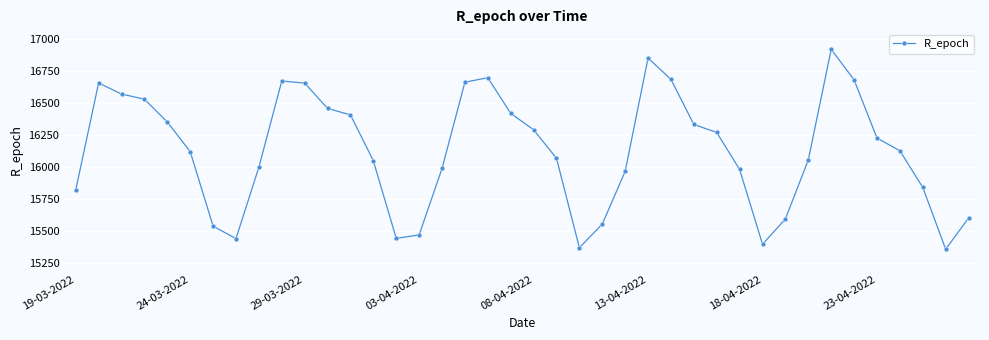

What is the sum of all values?

645136